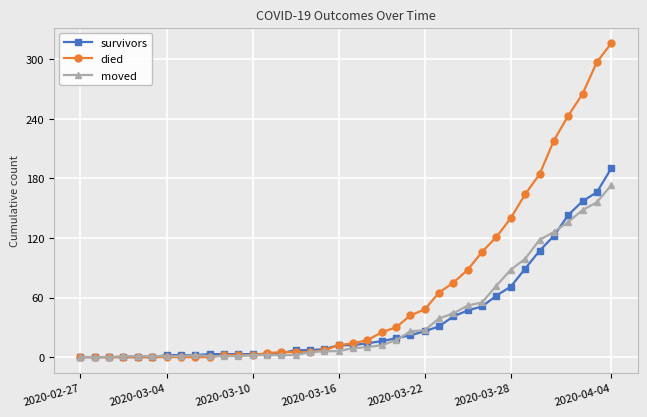

Which series has the largest range (max minus min)?

died